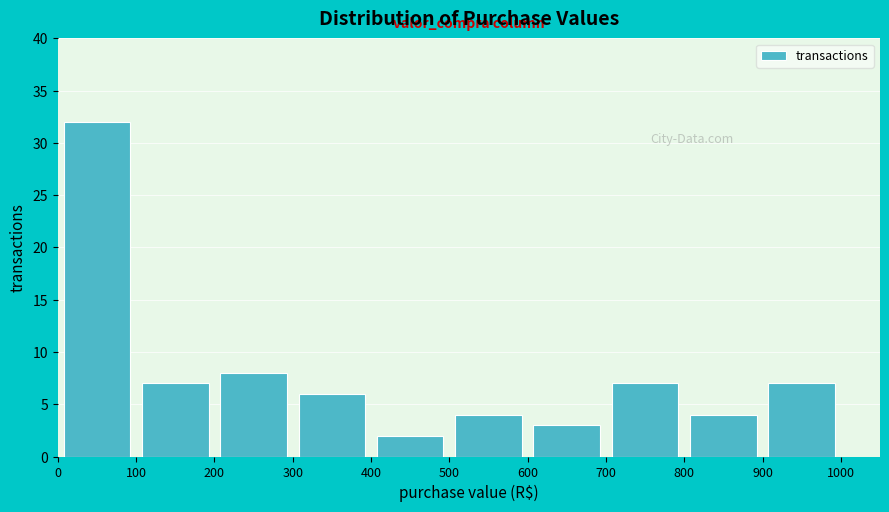

Over which range of the x-axis is the bar tallest?

0 to 100